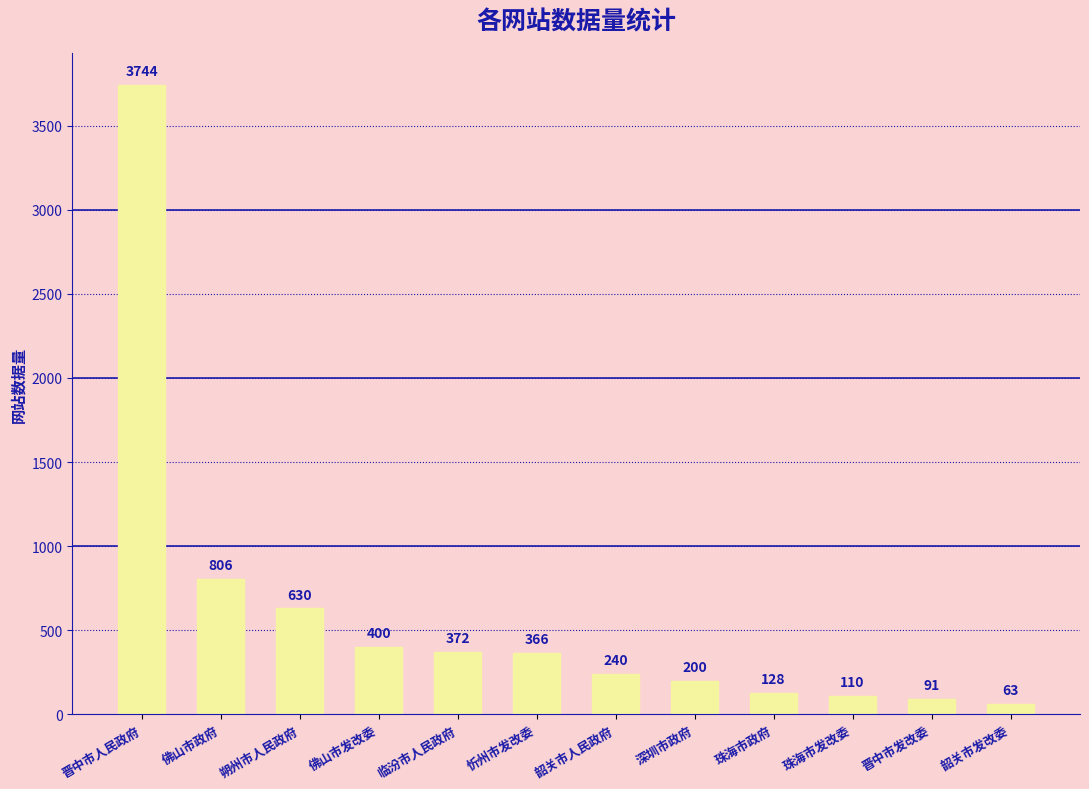

What is the average value?

596